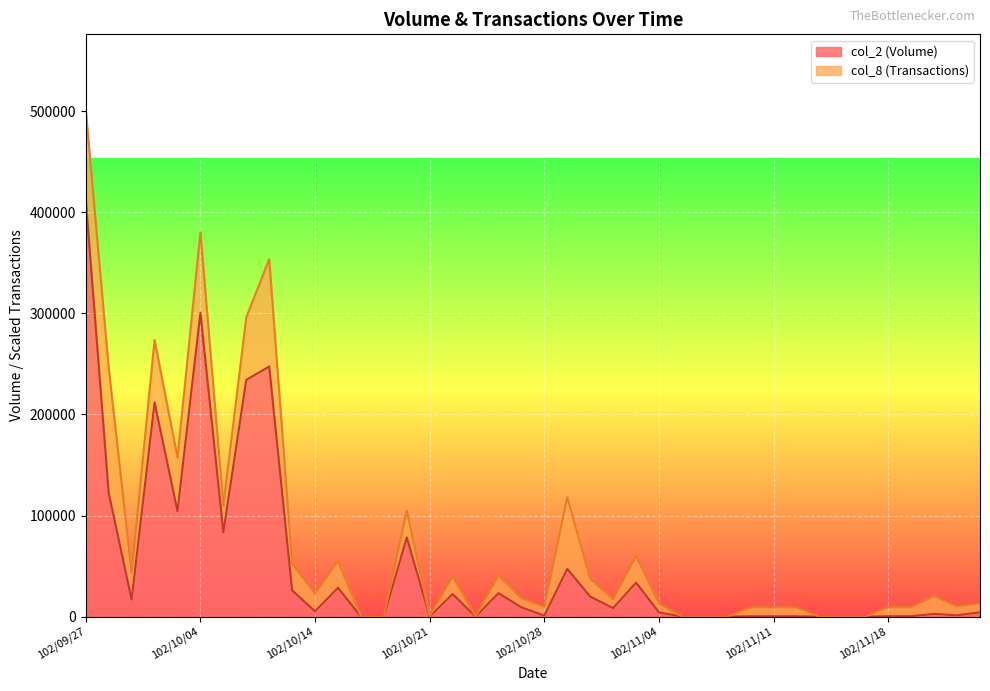

What is the sum of the values at 102/10/01 and 102/10/25?

26000